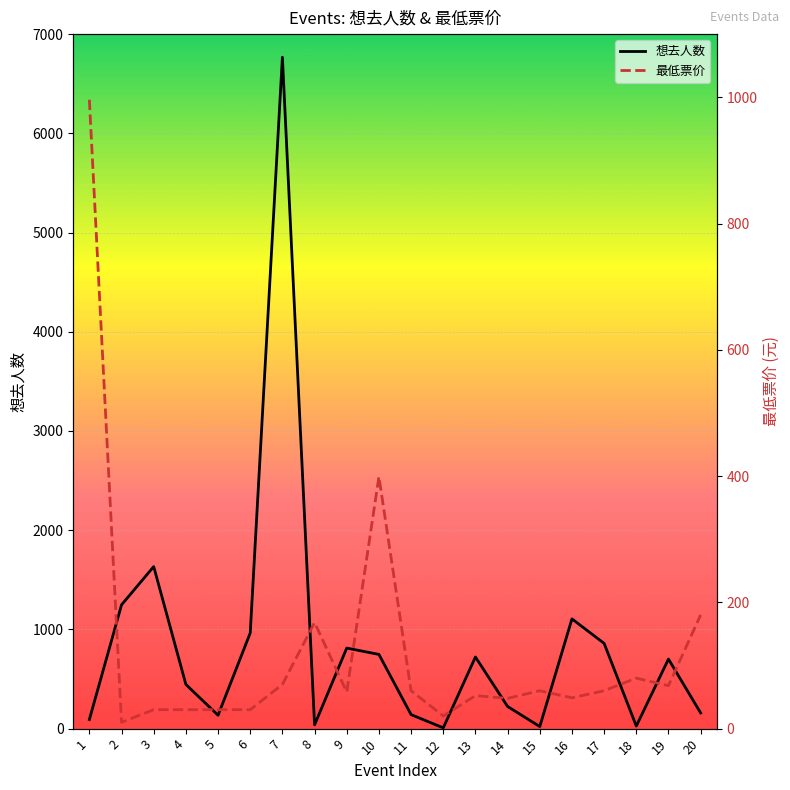

At which label is 最低票价 closest to 503?

10